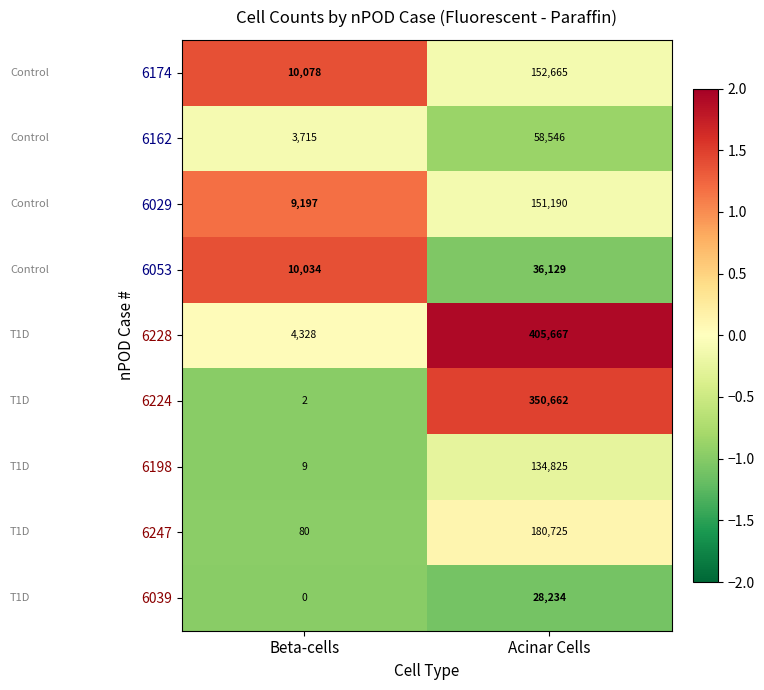

Rank the series at Beta-cells from lowest to highest value.

6039, 6224, 6198, 6247, 6162, 6228, 6029, 6053, 6174